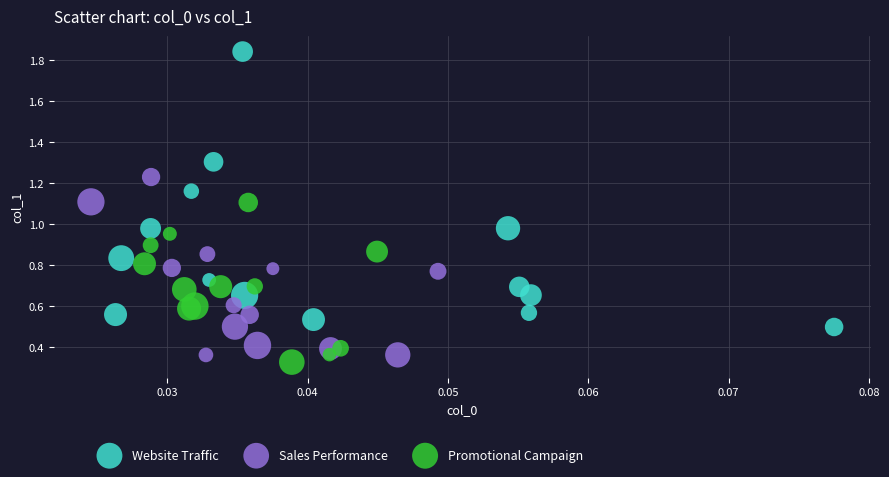

Which series has the largest Y range (max minus min)?

Website Traffic